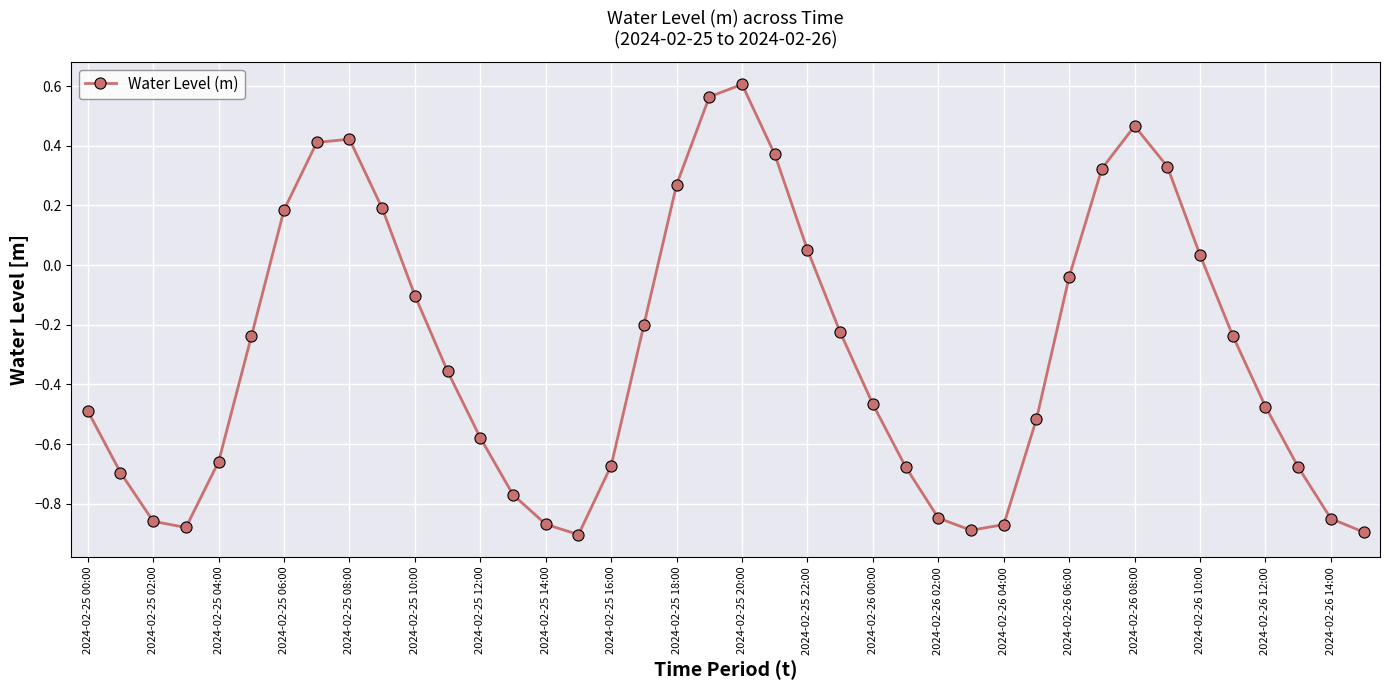

How many negative values are there?

27